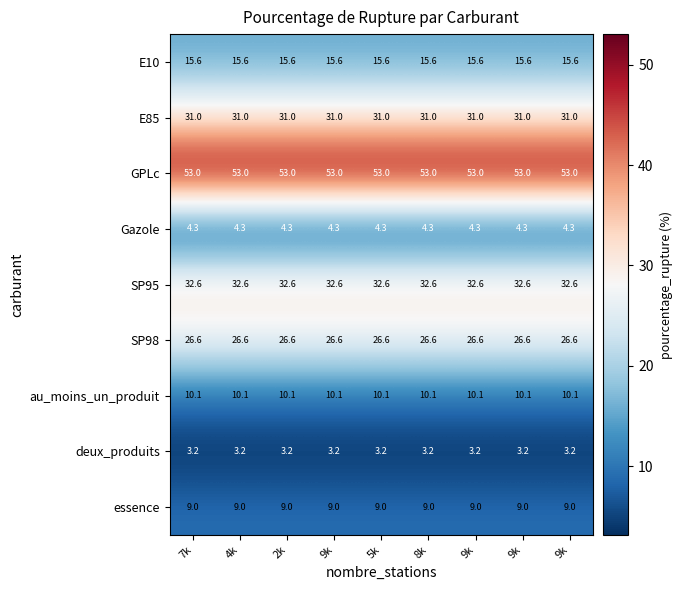

How many categories are shown in the chart?

9